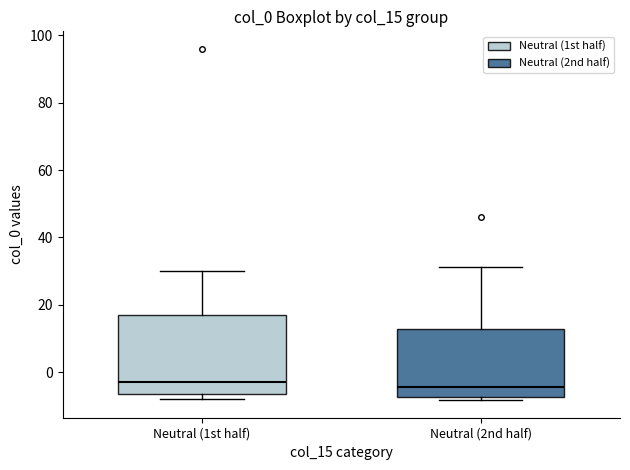

Reading left to right, transcribe this box plot: for each box, give where its median line is, the range the box spans, and where its two whiskers end, as read against the y-axis. The values are not printed on the chart, so give them approximately, as read against the axis.

Neutral (1st half): median -2, box -6 to 16, whiskers -8 to 30
Neutral (2nd half): median -4, box -8 to 12, whiskers -8 (just below the box's lower edge) to 32